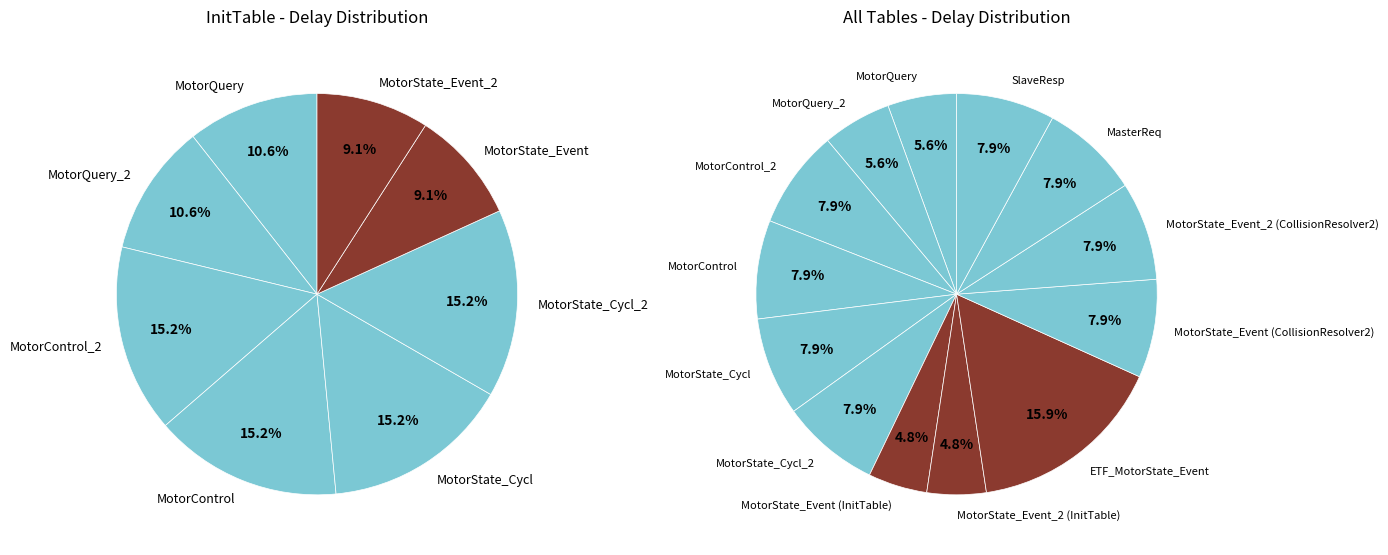

Count the number of slices in the pie.

8